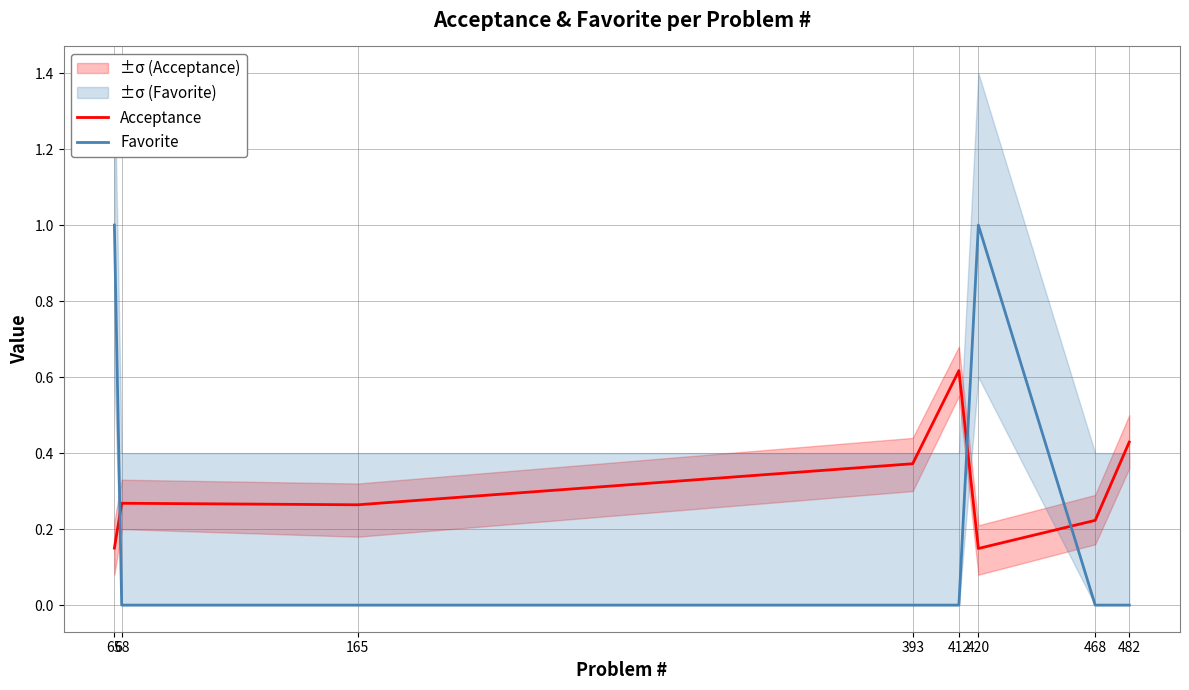

List the labels in order of Acceptance value, largest first.

412, 482, 393, 68, 165, 468, 65, 420